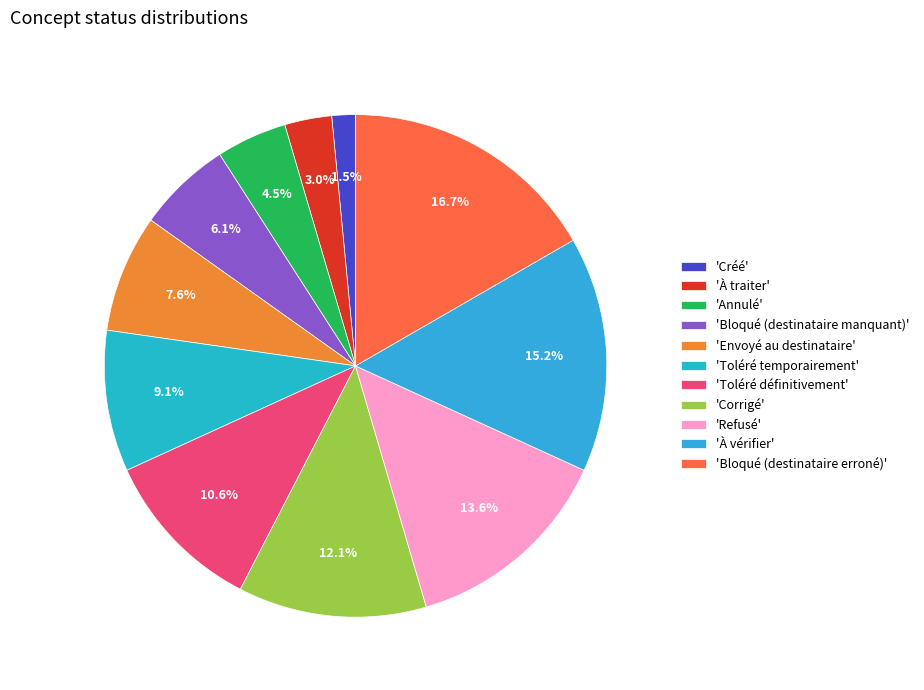

How many slices are in this pie chart?

11